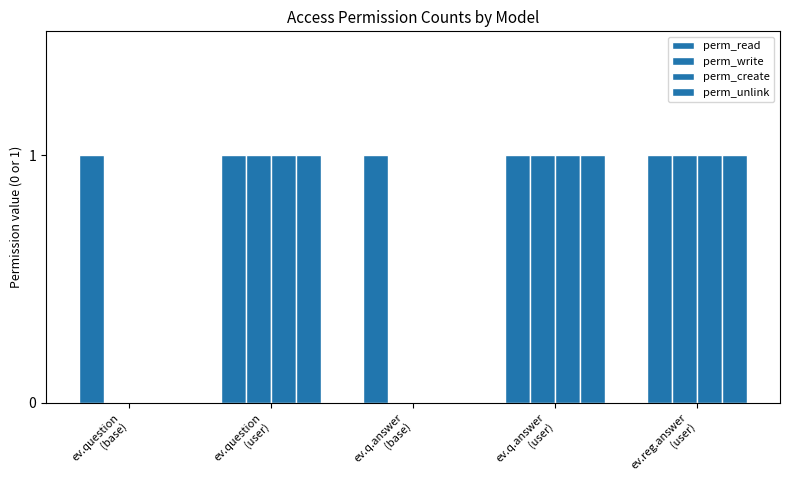

Are the bars grouped side by side (vs. stacked)?

Yes